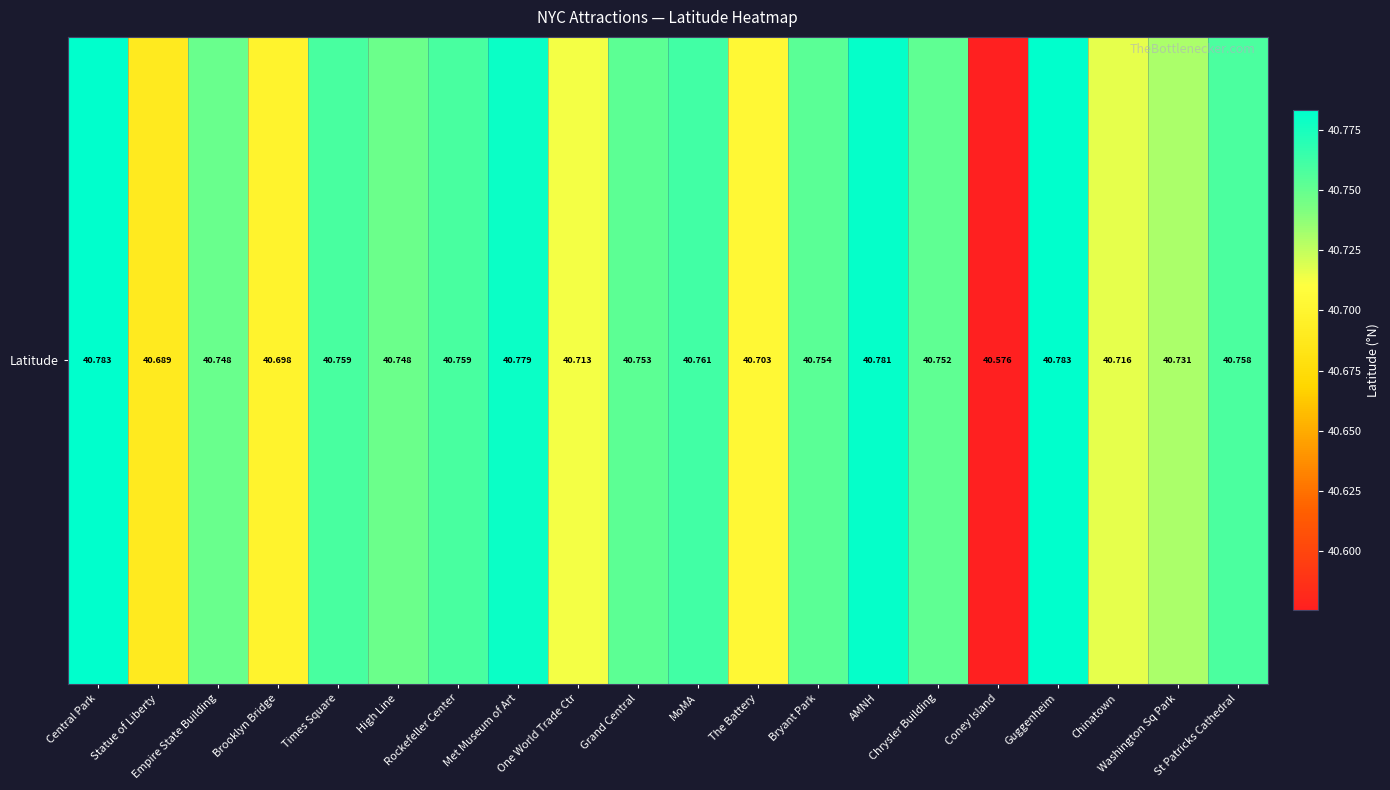

Which has a higher value, High Line or Chrysler Building?

Chrysler Building